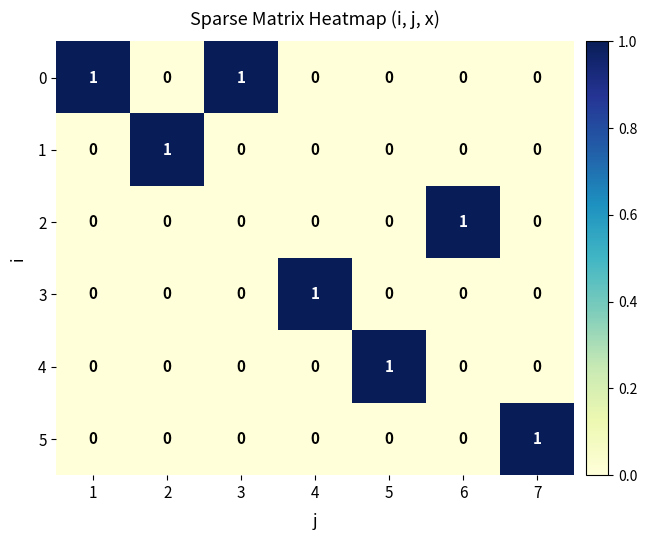

The value of 0 at 3 is 1. True or false?

True